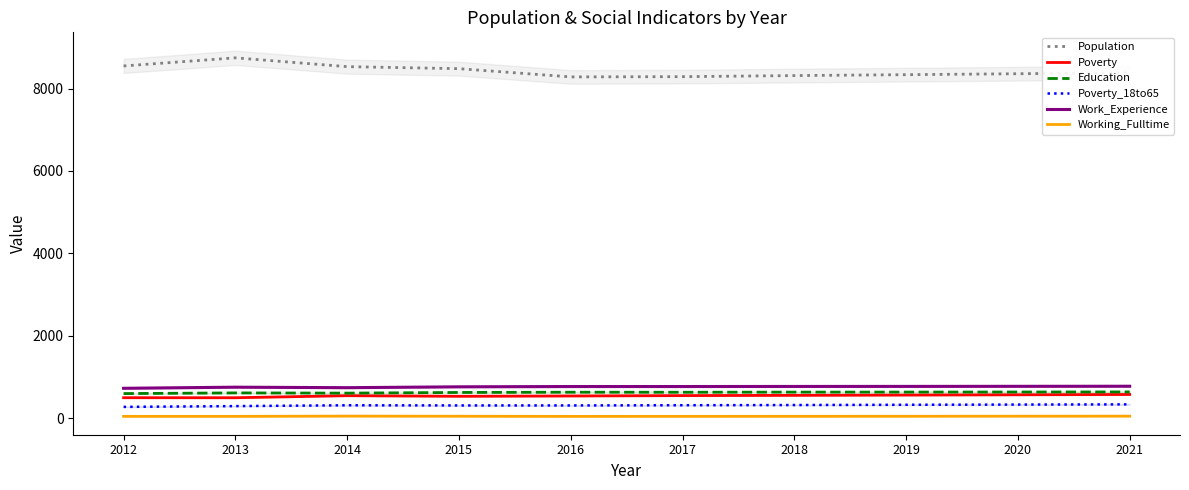

Where is the first local minimum for Work_Experience?

2014